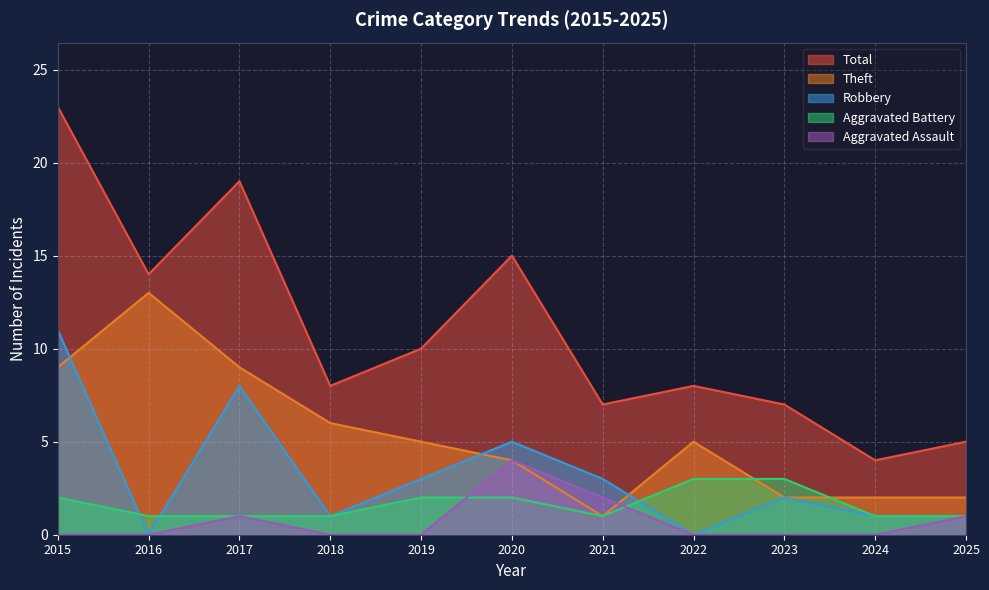

How many lines are shown in the chart?

5